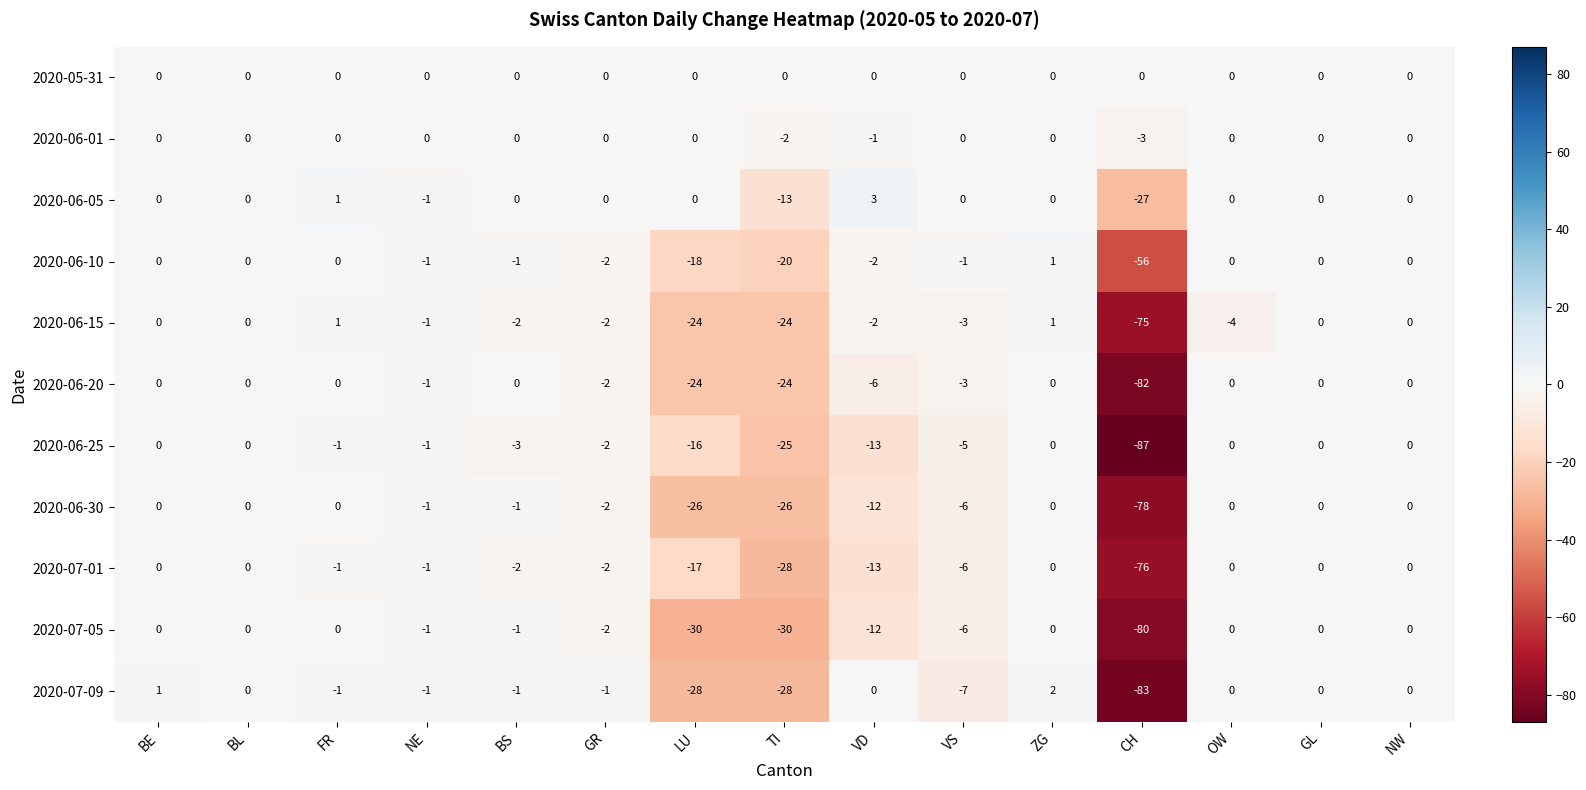

Where does the 2020-06-25 series first go above -1?

BE